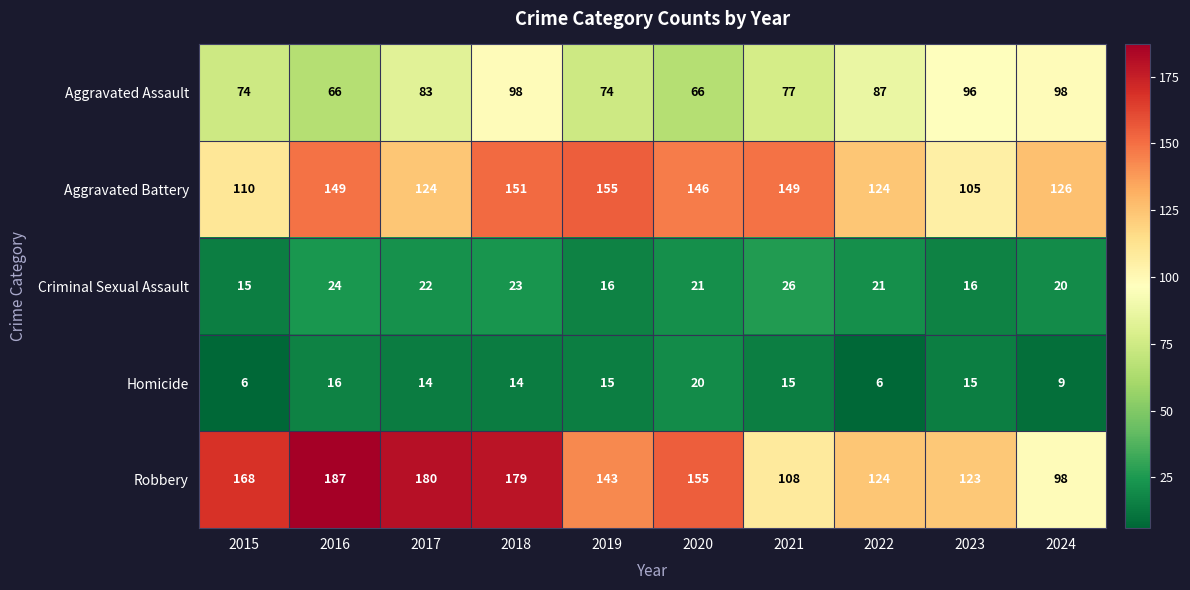

Is it true that Criminal Sexual Assault equals 15 at 2015?

True